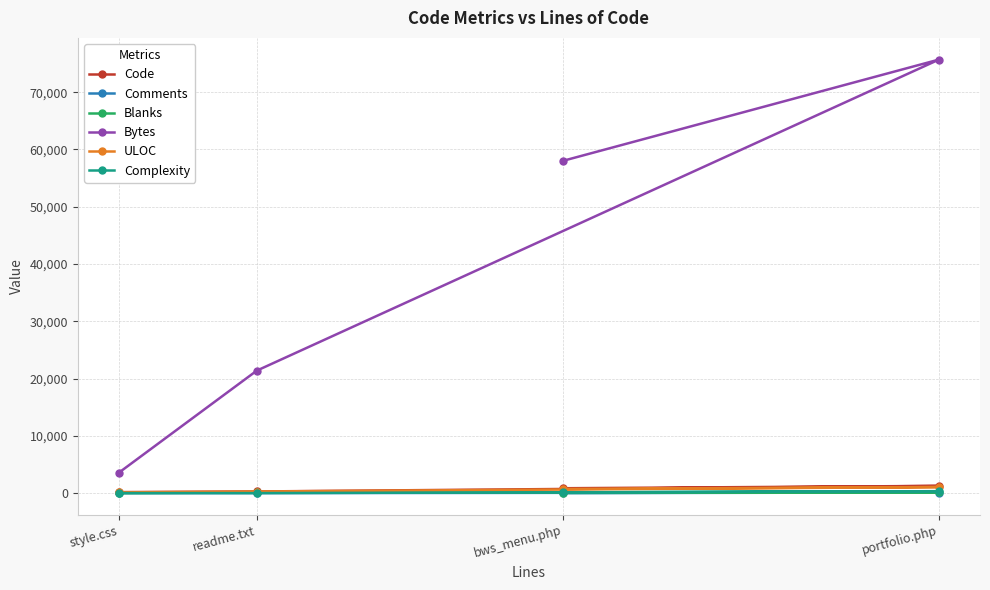

Between style.css and readme.txt, which series saw the biggest shift?

Bytes